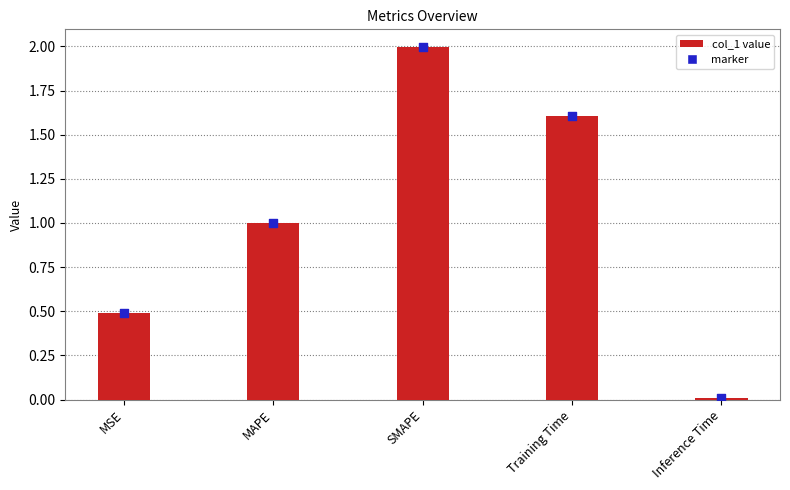

What is the change in value from SMAPE to Training Time?

-0.4